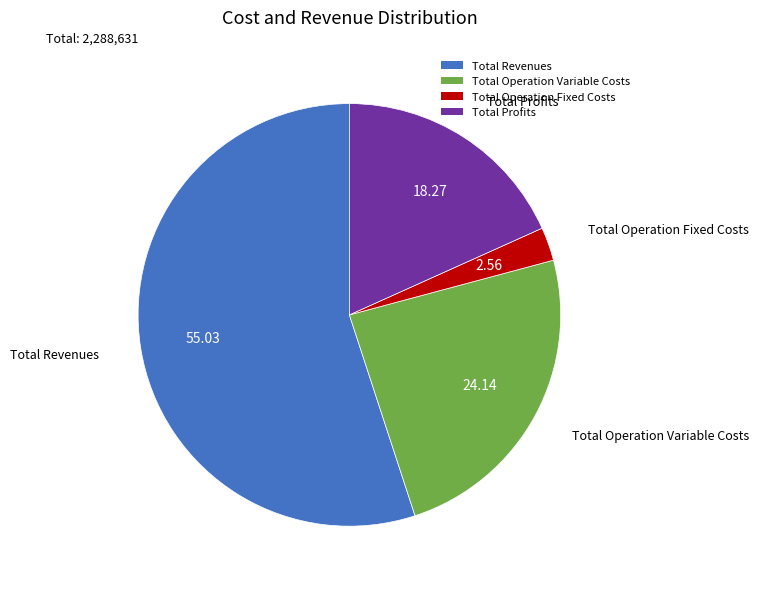

Is the sum of Total Operation Variable Costs and Total Revenues greater than half?

Yes